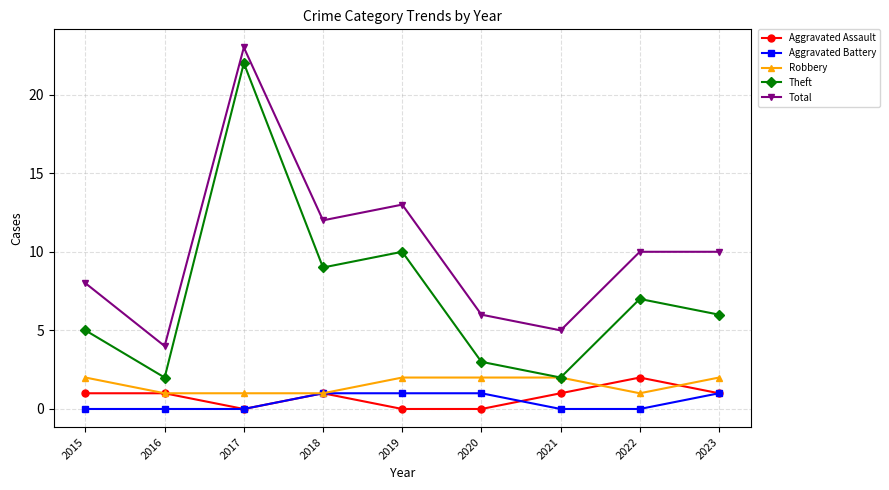

What is the value of the Theft point at the 8th from the left?

7